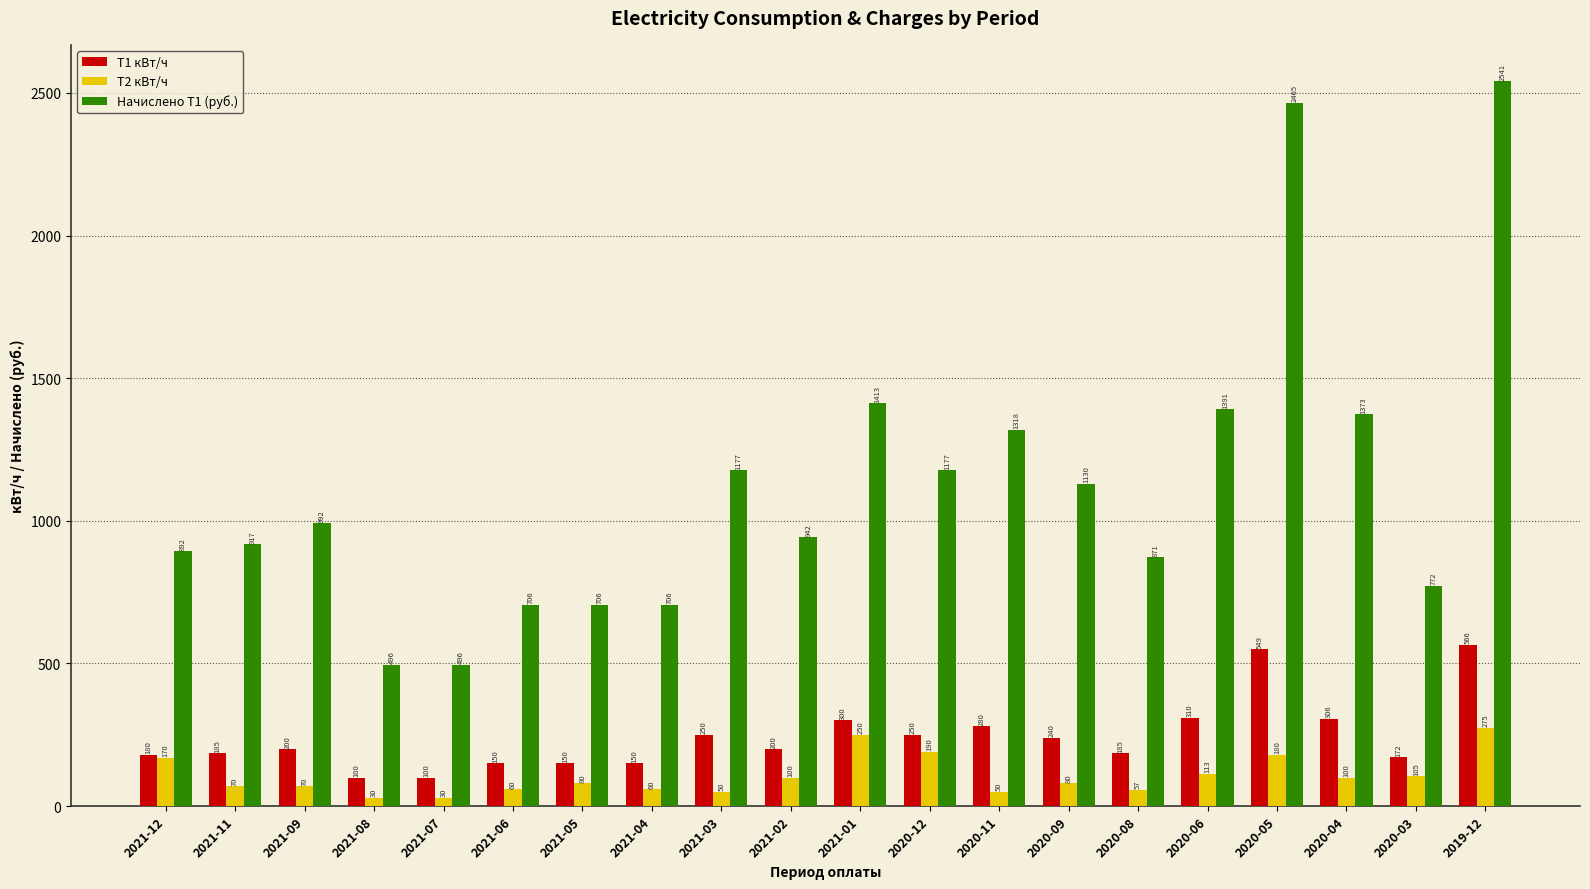

What is the label of the 1st bar from the left?

2021-12